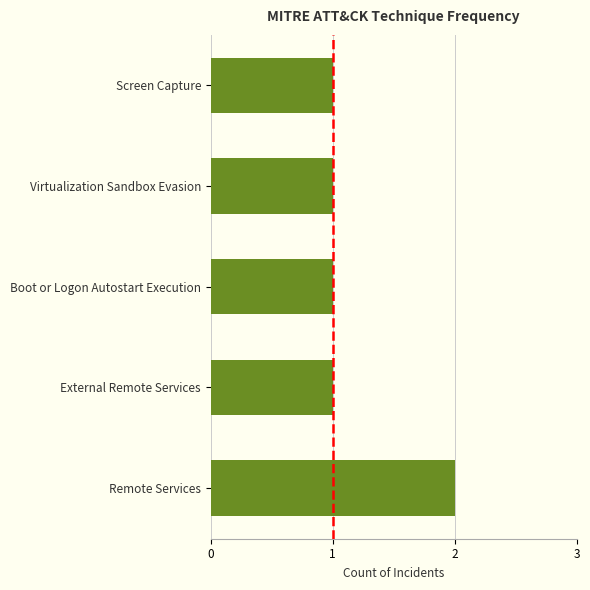

At which category does the chart reach its peak across all series?

Remote Services